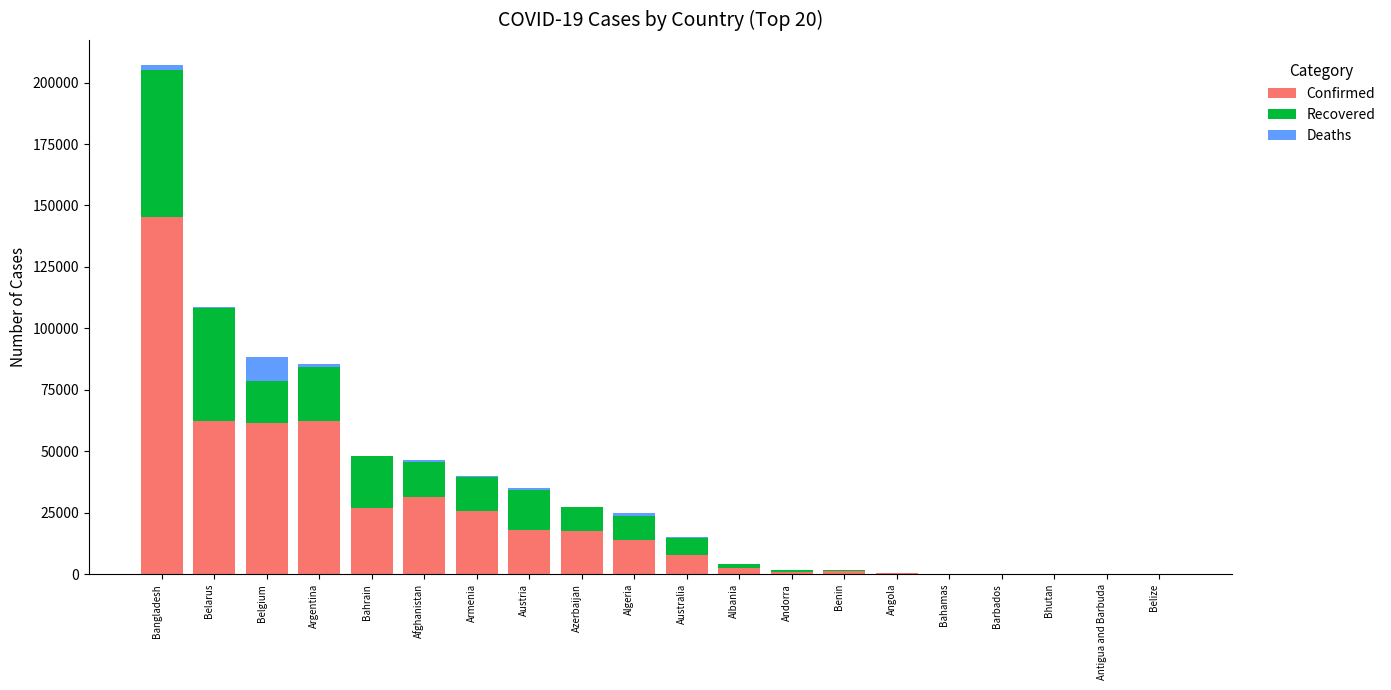

Are the bars horizontal?

No